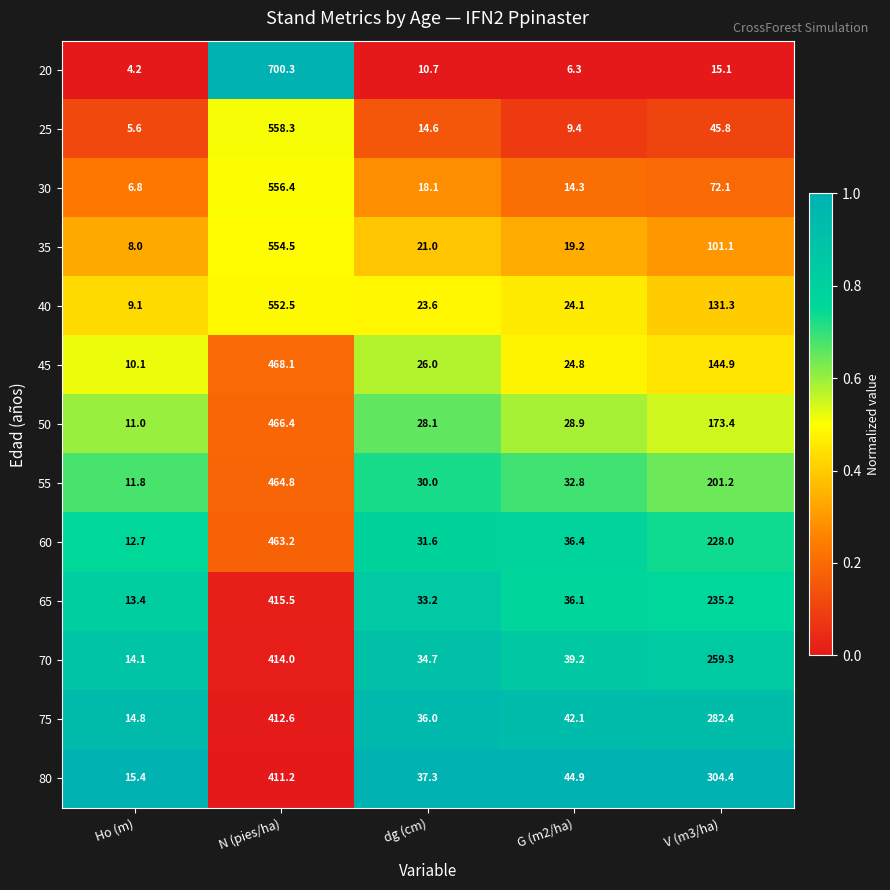

The value of 70 at V (m3/ha) is 259.3. True or false?

True